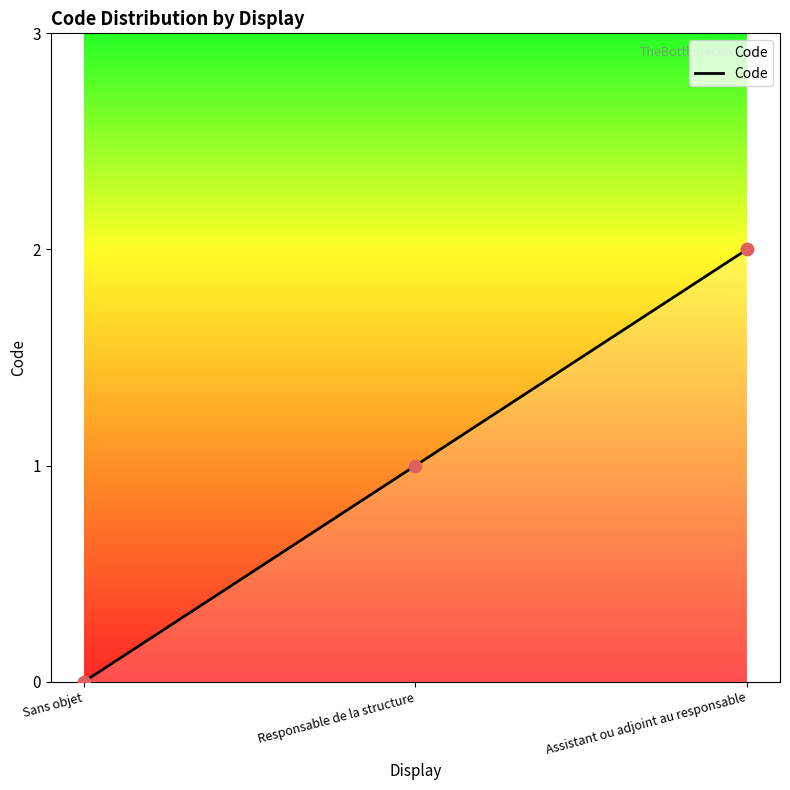

What is the change in value from Responsable de la structure to Assistant ou adjoint au responsable?

+1